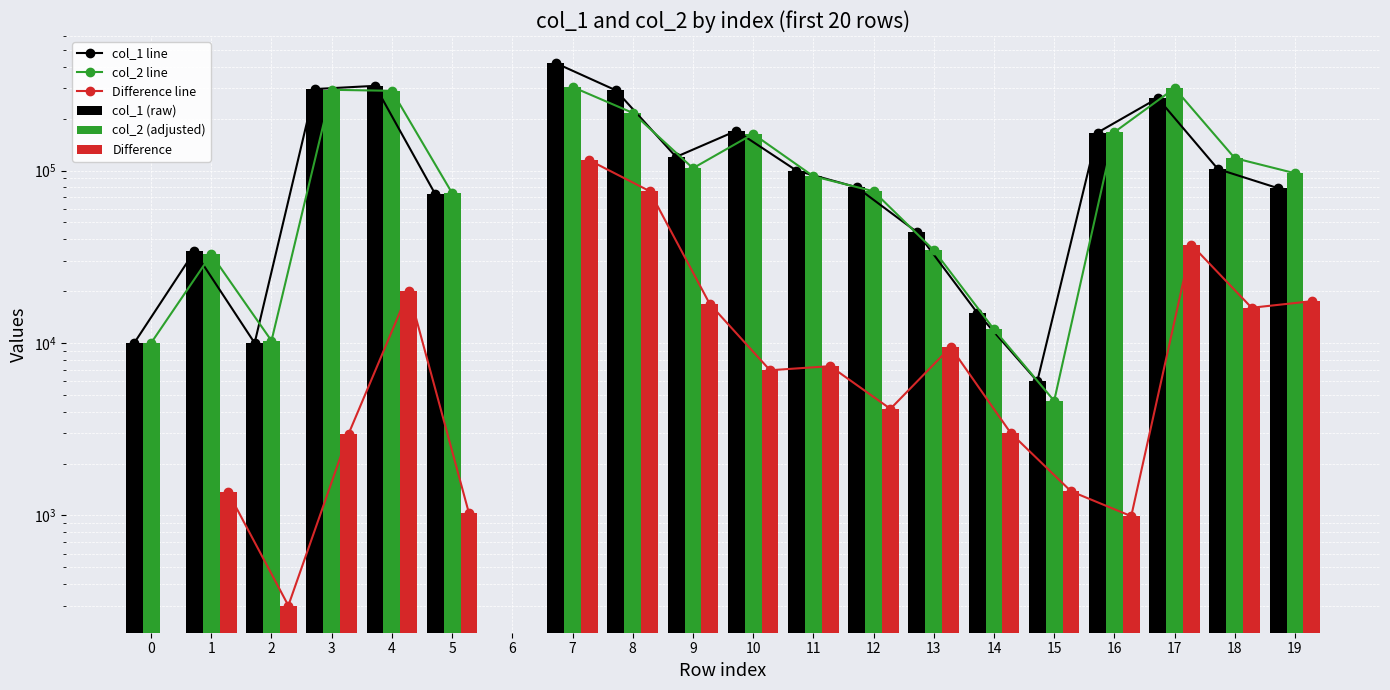

The value of Difference at 15 is 928. True or false?

False